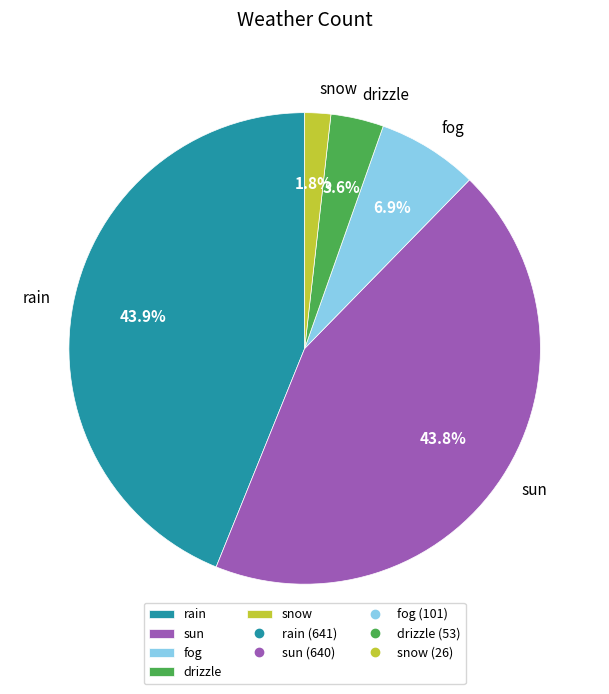

Count the number of slices in the pie.

5